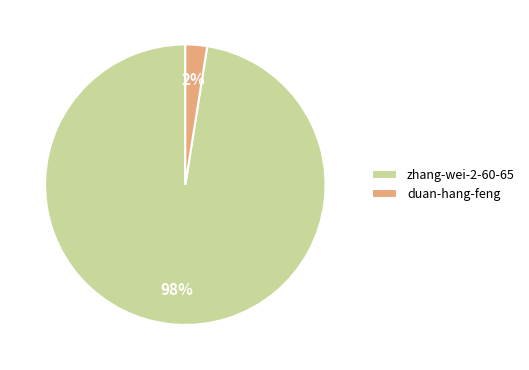

To the nearest percent, what is the average slice percentage?

50%